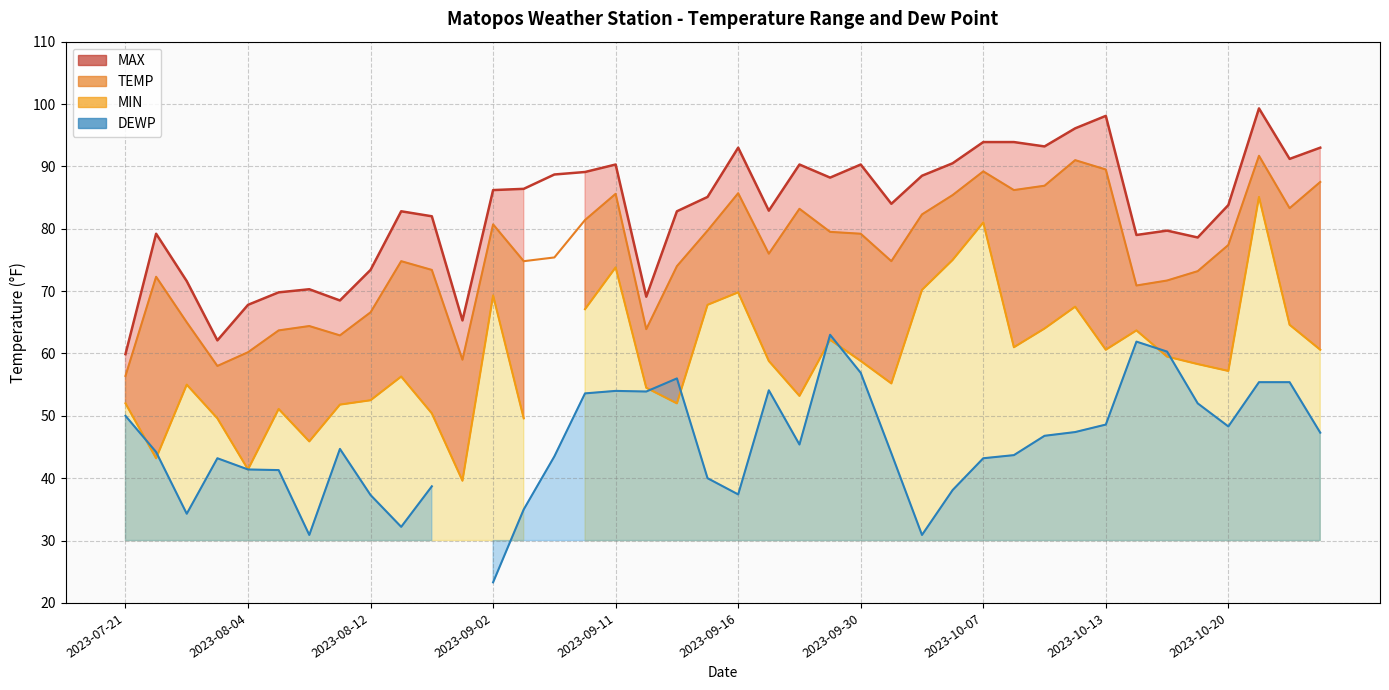

At which label is MAX closest to 79?

2023-10-16